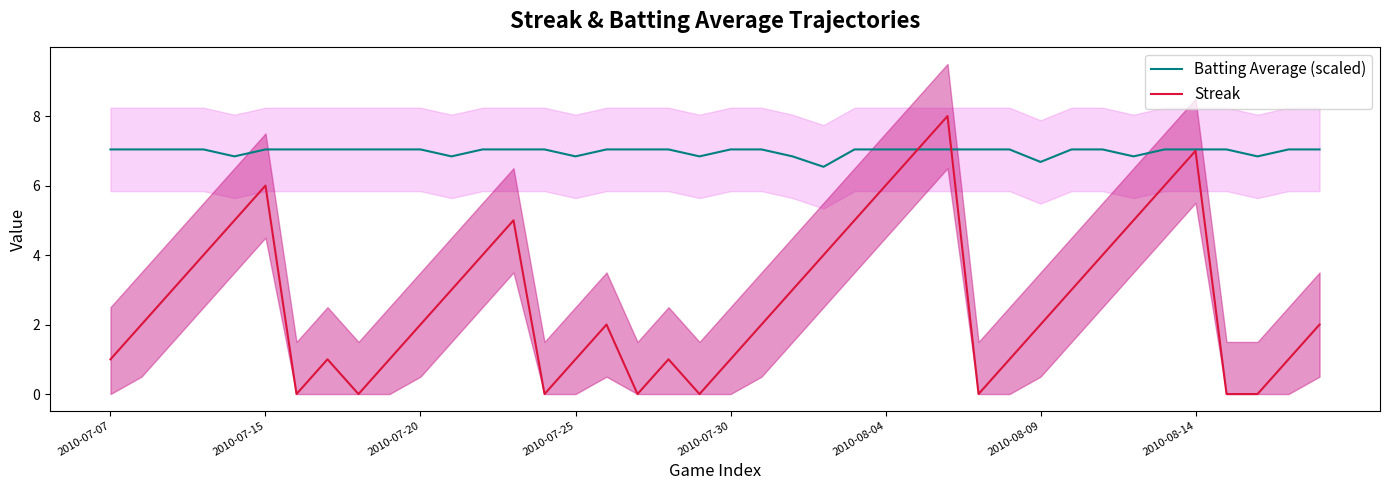

What are all the series names shown in the legend?

Batting Average (scaled), Streak